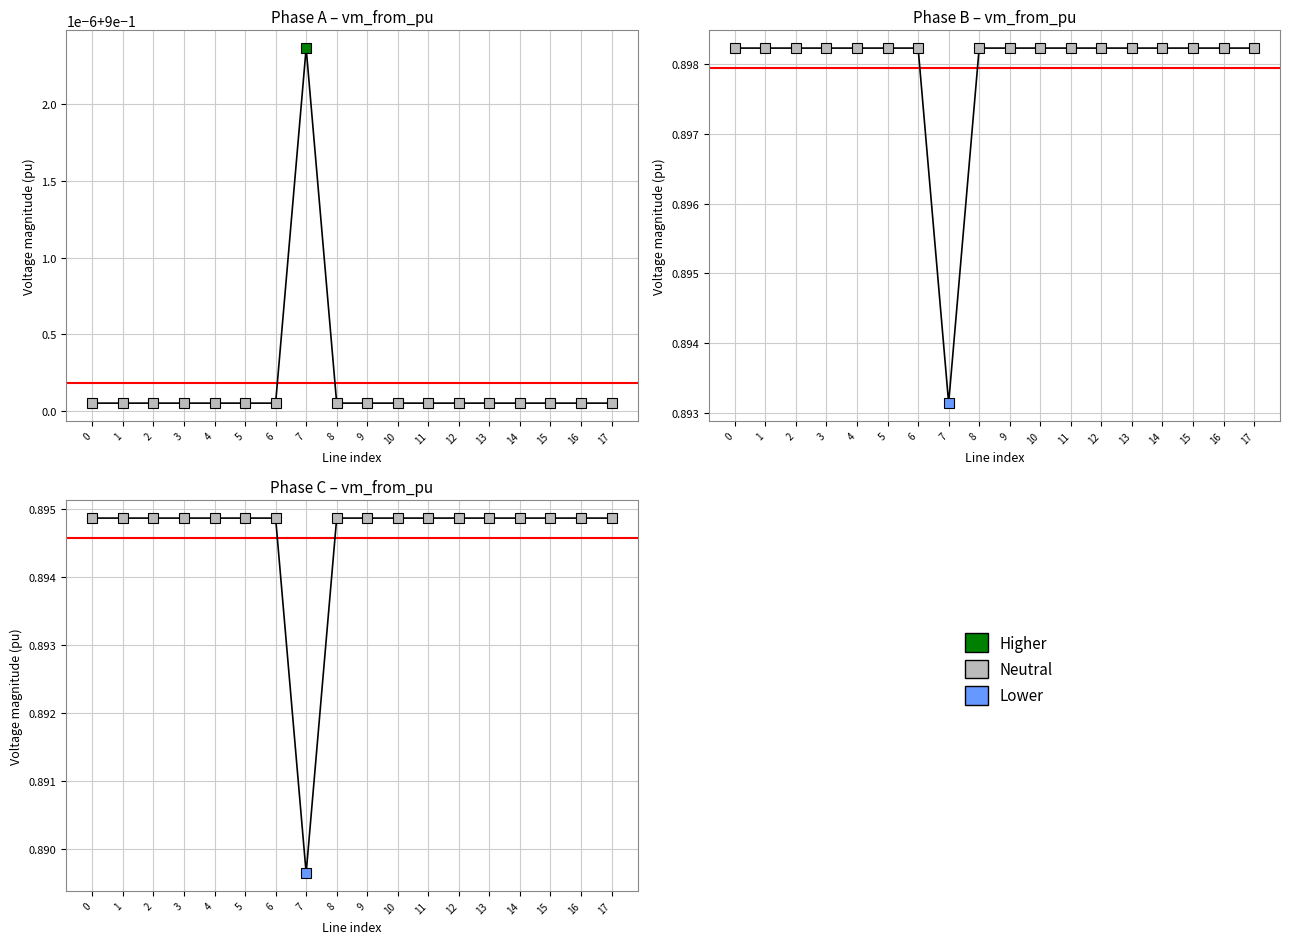

List the series in order of their peak value, lowest first.

pf_vm_c_from_pu, pf_vm_b_from_pu, pf_vm_a_from_pu